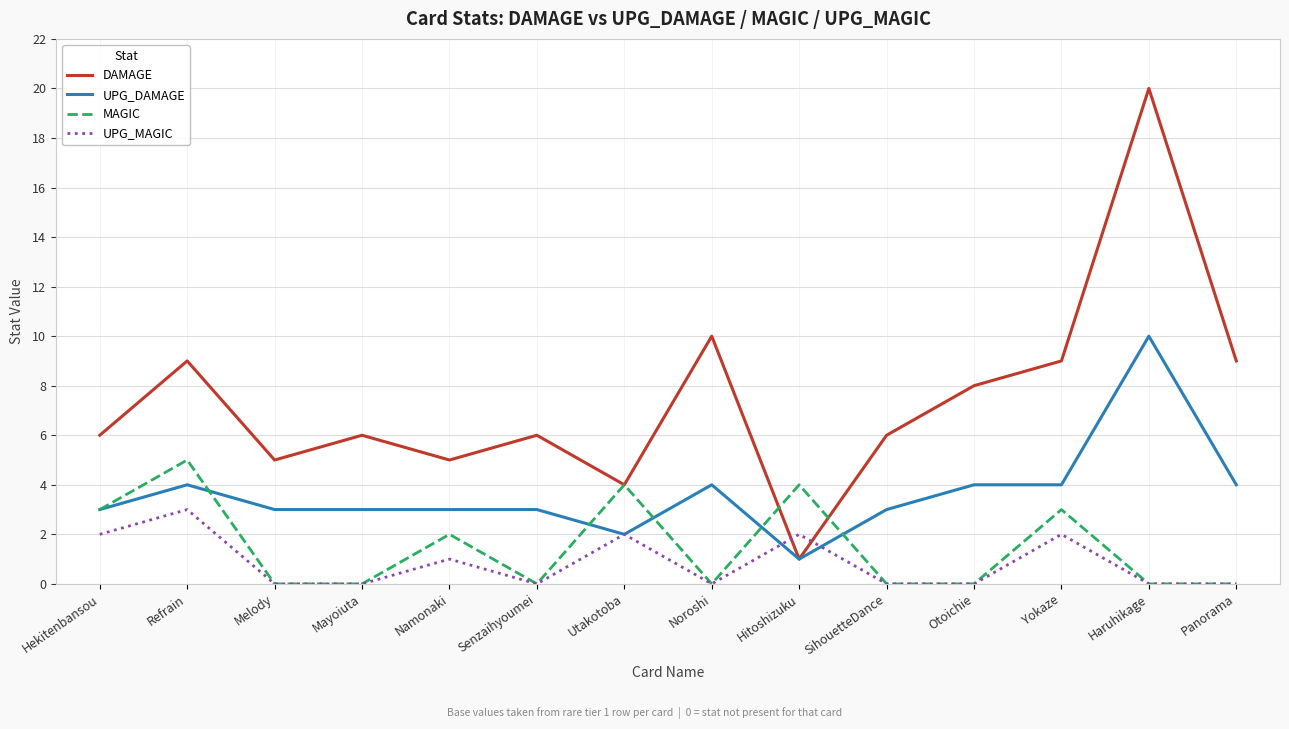

What is the approximate value of UPG_DAMAGE at Panorama?

4